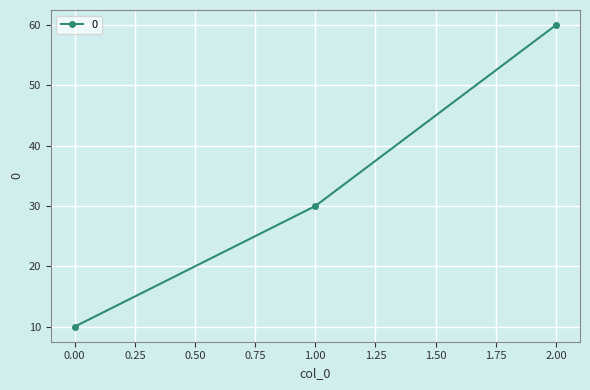

What is the ratio of the value at 1.00 to the value at 2.00?

0.5